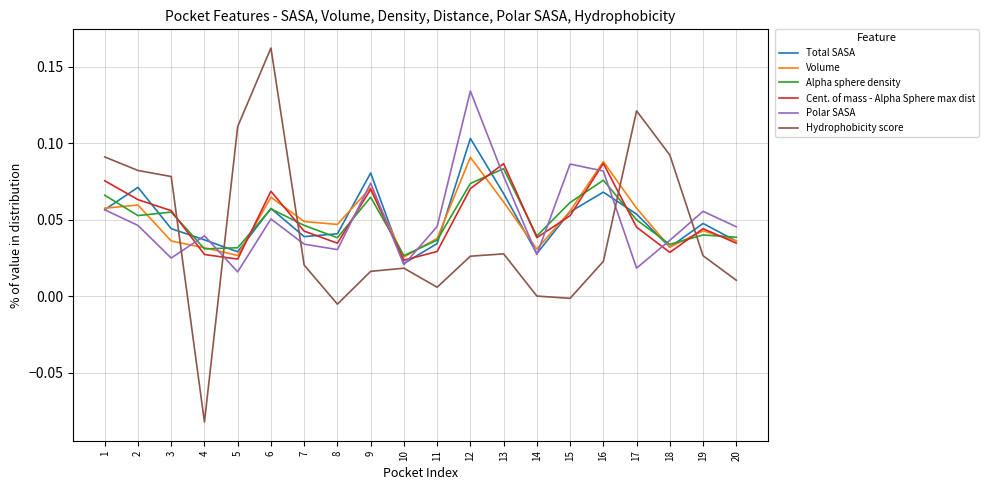

Which series has the largest range (max minus min)?

Hydrophobicity score